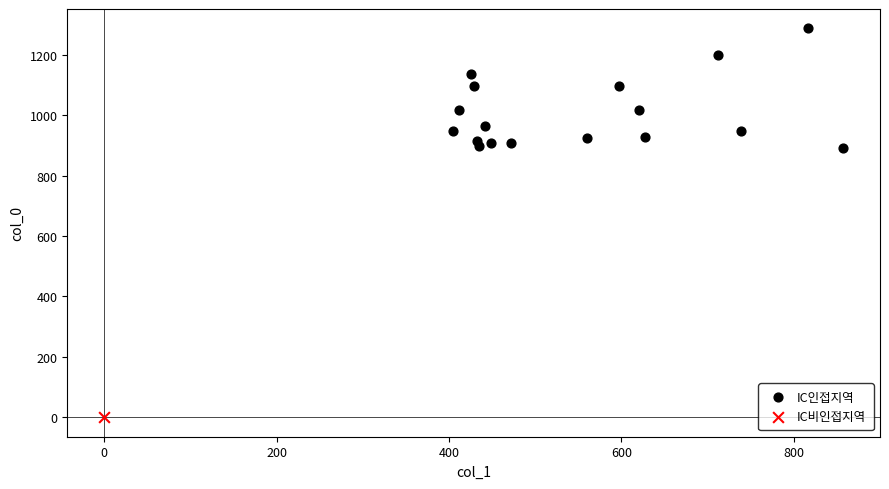

What are all the series names shown in the legend?

IC인접지역, IC비인접지역